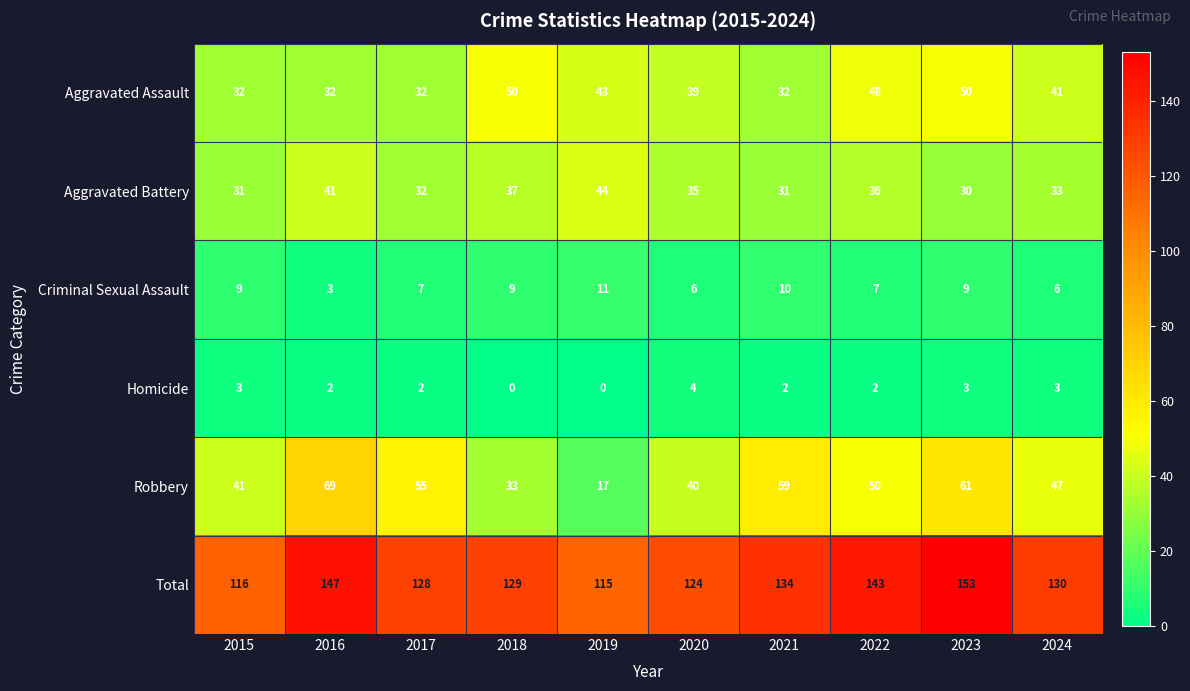

What is the difference between the second highest and second lowest values in the Criminal Sexual Assault series?

4